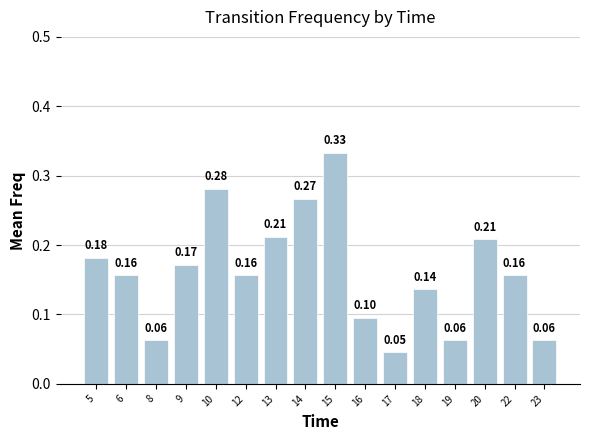

What is the sum of all values?

2.6